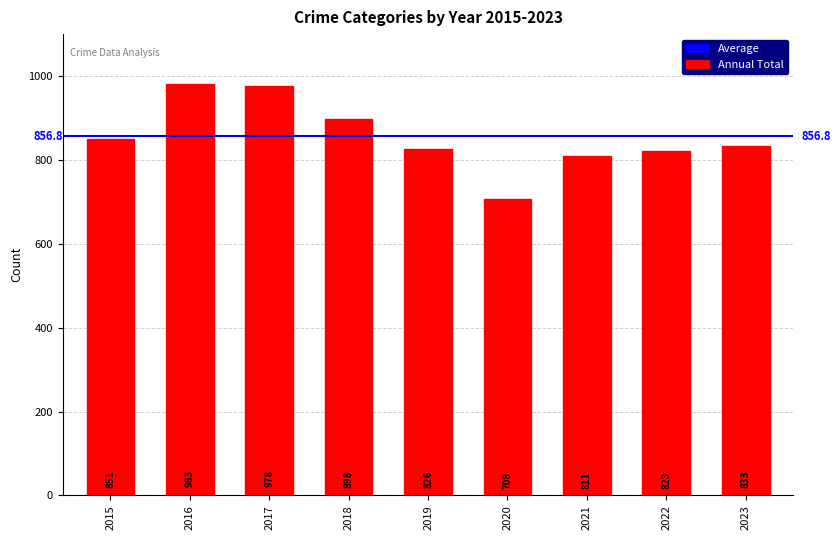

How many bars are there in total?

9